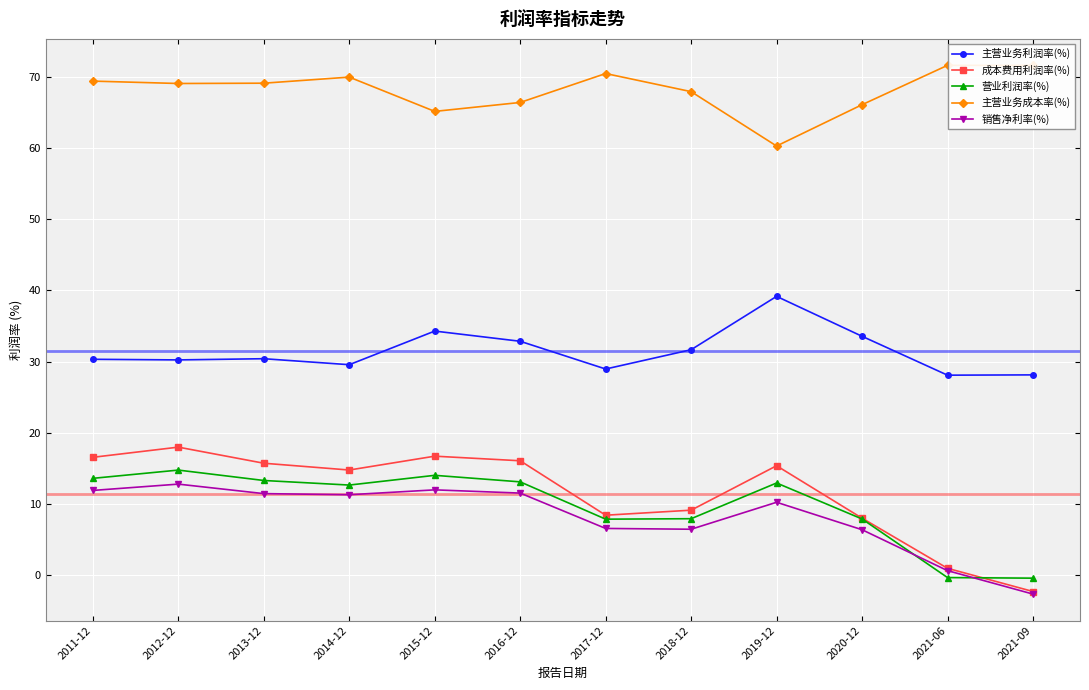

Which series has the largest total across all categories?

主营业务成本率(%)